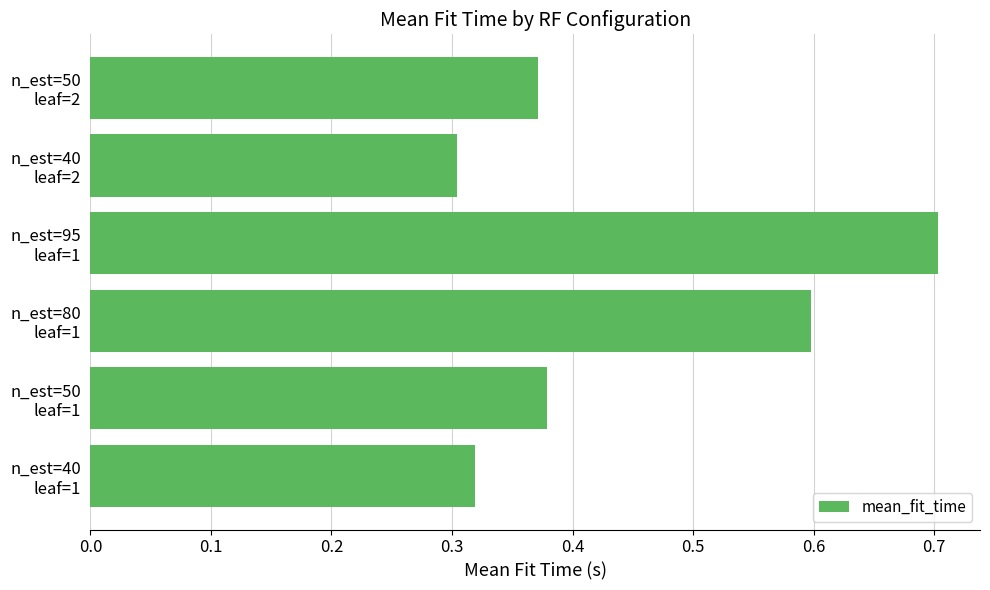

What is the greatest value displayed?

0.7